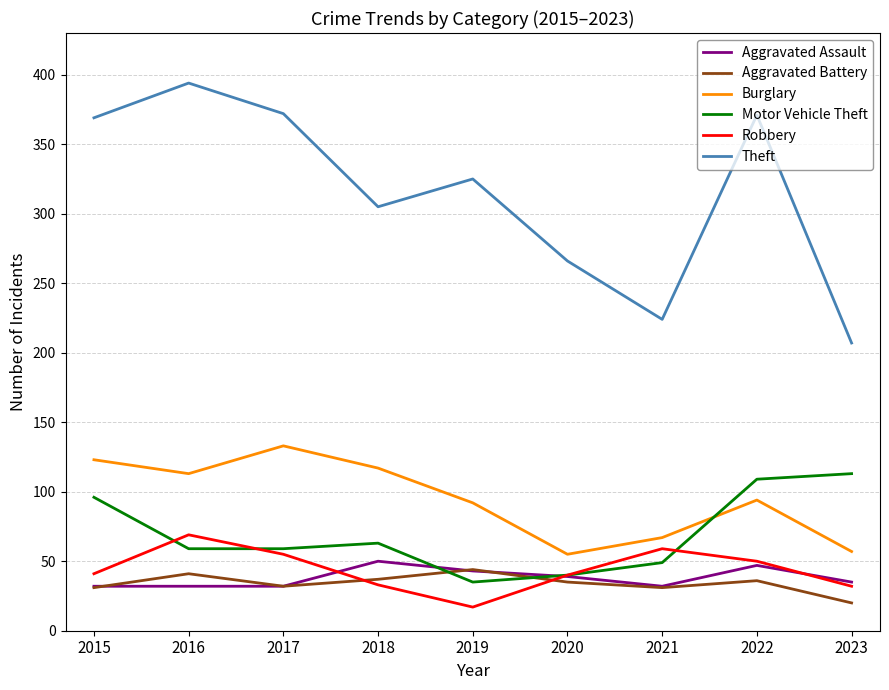

What is the minimum value for Aggravated Assault?

32